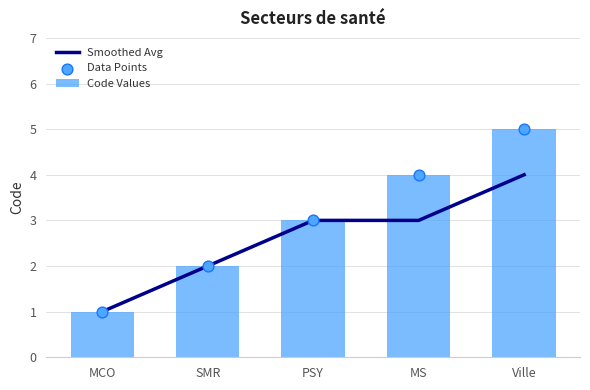

What is the total value across all series at MCO?

3